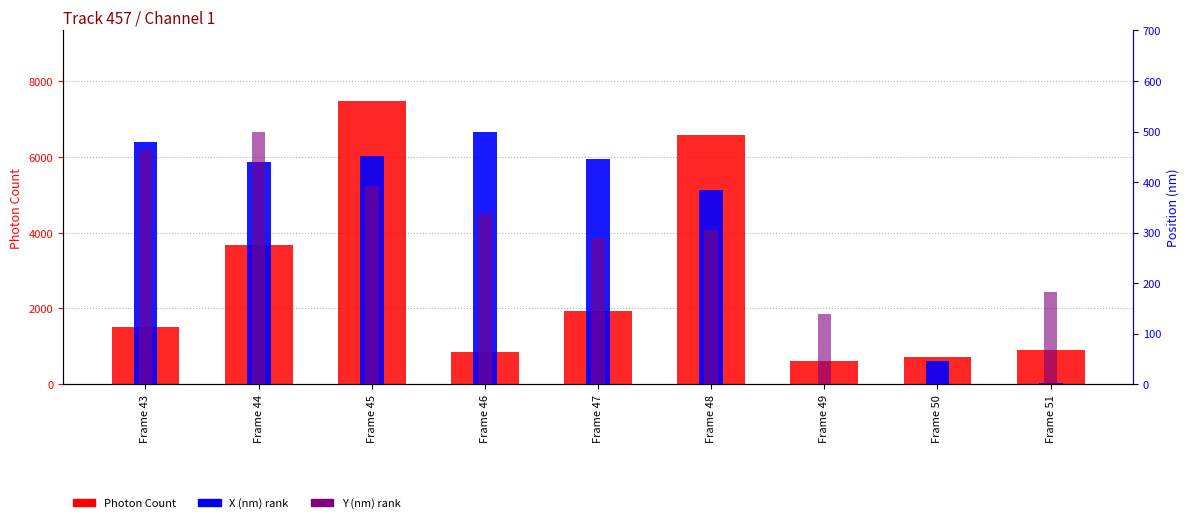

Where does the Photon Count series first go above 1503?

Frame 43